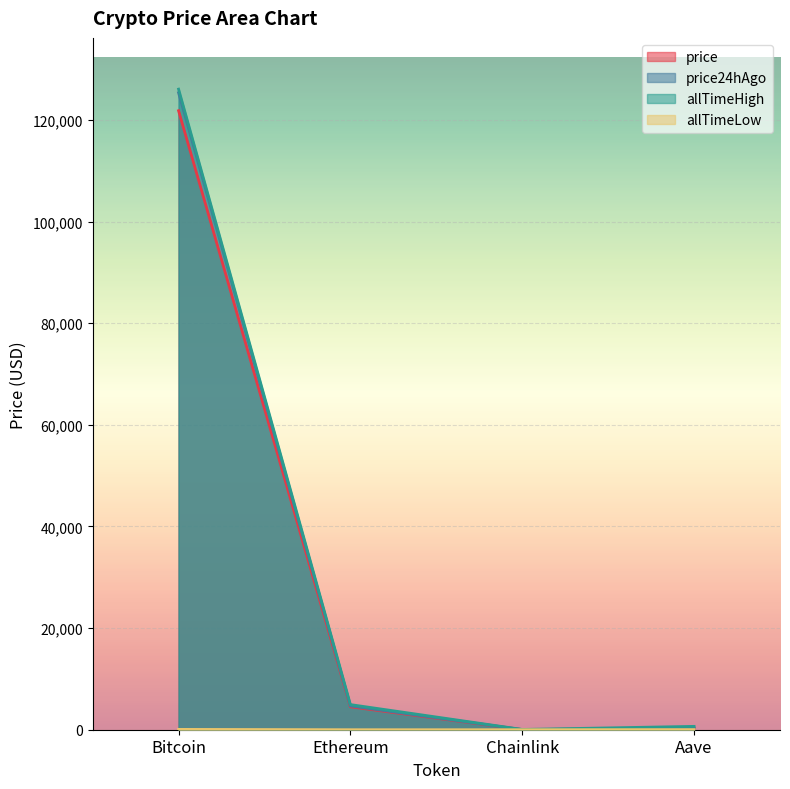

Read the allTimeLow value at Ethereum.

0.4